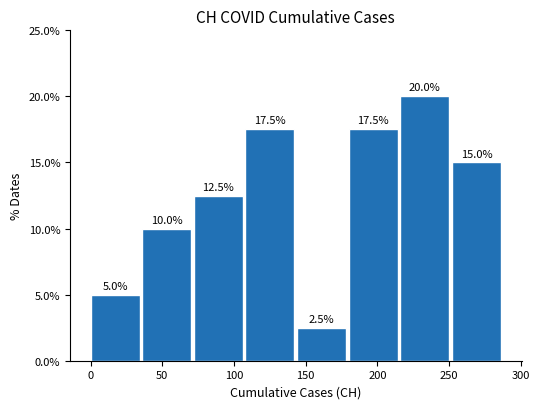

Reading left to right, transcribe this chart: for each bar, give the range it covers on the x-axis and its height. The bar edges are not printed on the chart, so give them approximately, as read against the axis.

0 to 36: 5.0
36 to 72: 10.0
72 to 108: 12.5
108 to 144: 17.5
144 to 180: 2.5
180 to 216: 17.5
216 to 252: 20.0
252 to 288: 15.0